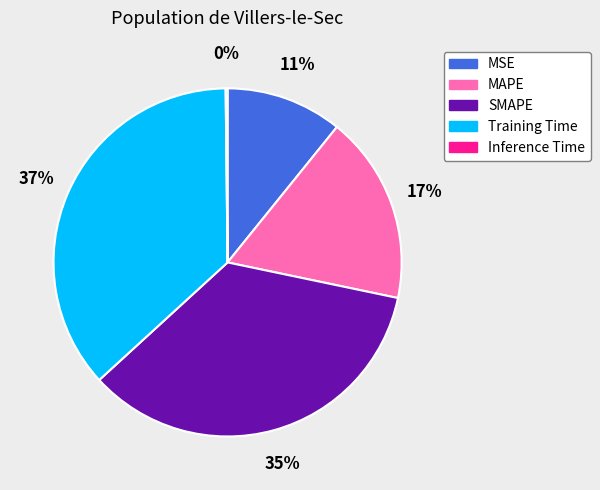

Does MSE account for over 50% of the chart?

No